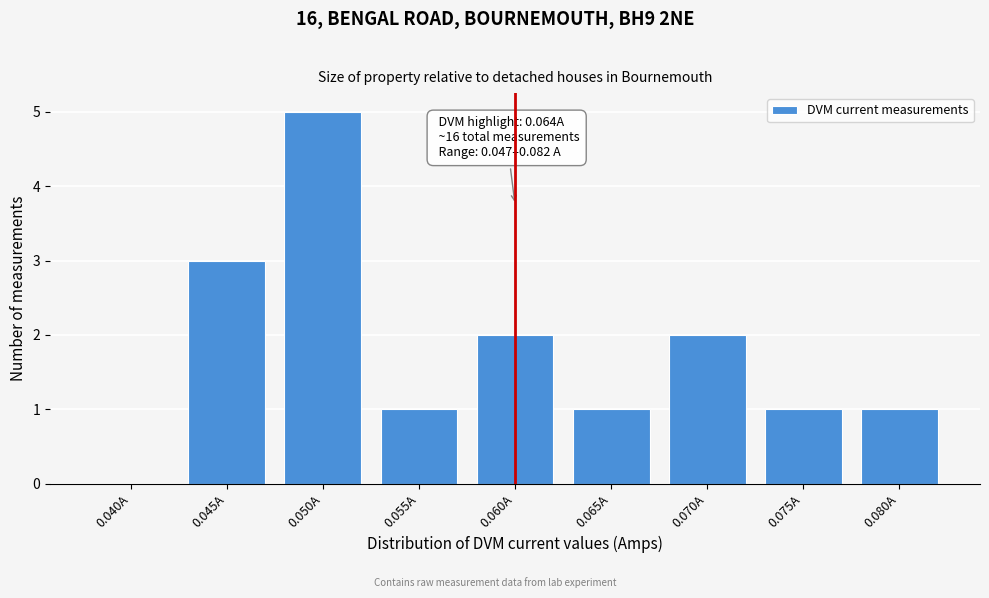

Reading left to right, list all the values displayed in this chart.

0.040A=0	0.045A=3	0.050A=5	0.055A=1	0.060A=2	0.065A=1	0.070A=2	0.075A=1	0.080A=1